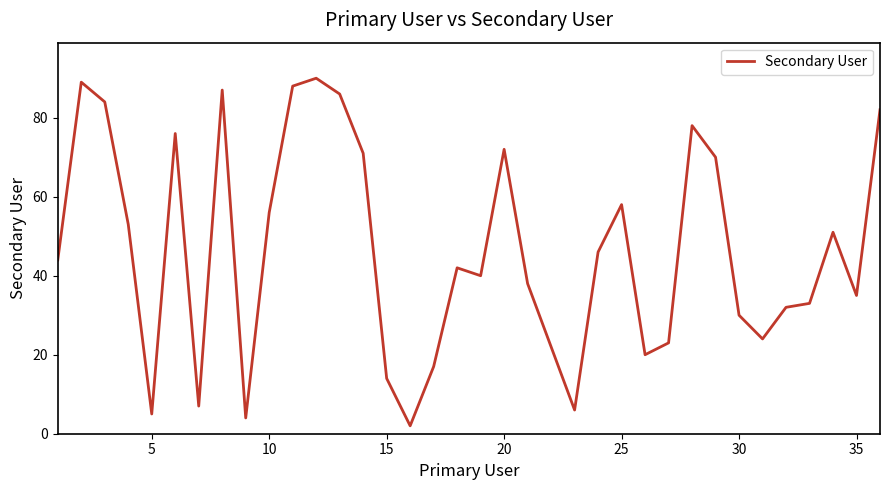

What is the maximum value shown in the chart?

90